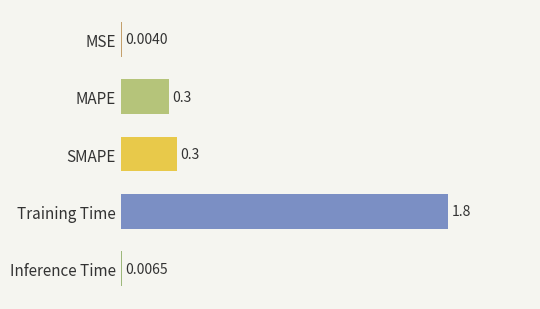

What is the greatest value displayed?

1.8